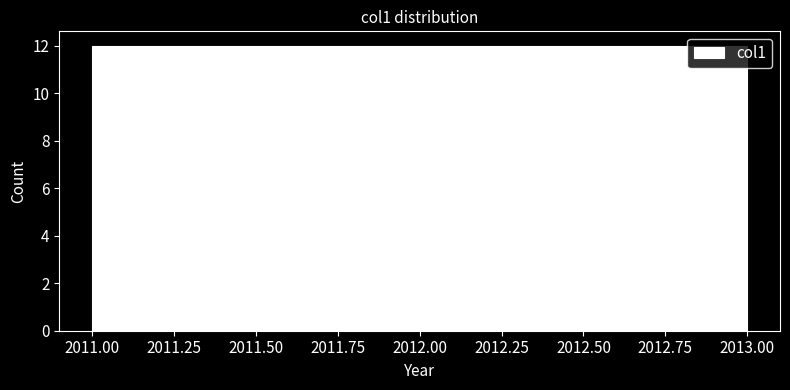

How tall is the bar that spans 2011.65 to 2012.35 on the x-axis? Neither the bar edges nor the heights are printed on the chart, so give them approximately, as read against the axes.

12